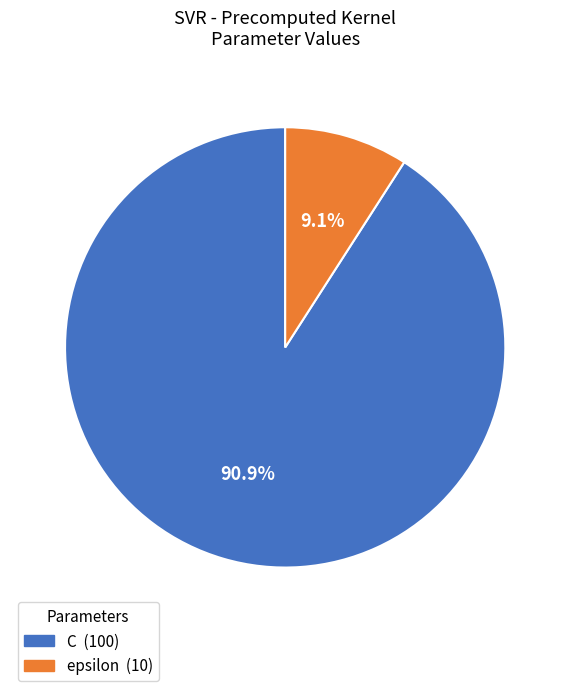

How many slices are in this pie chart?

2